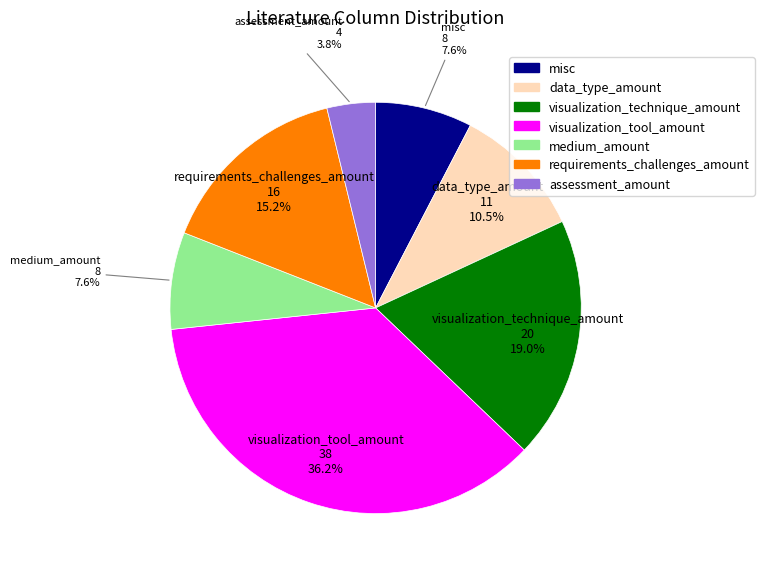

To the nearest percent, what percentage of the pie is medium_amount?

8%